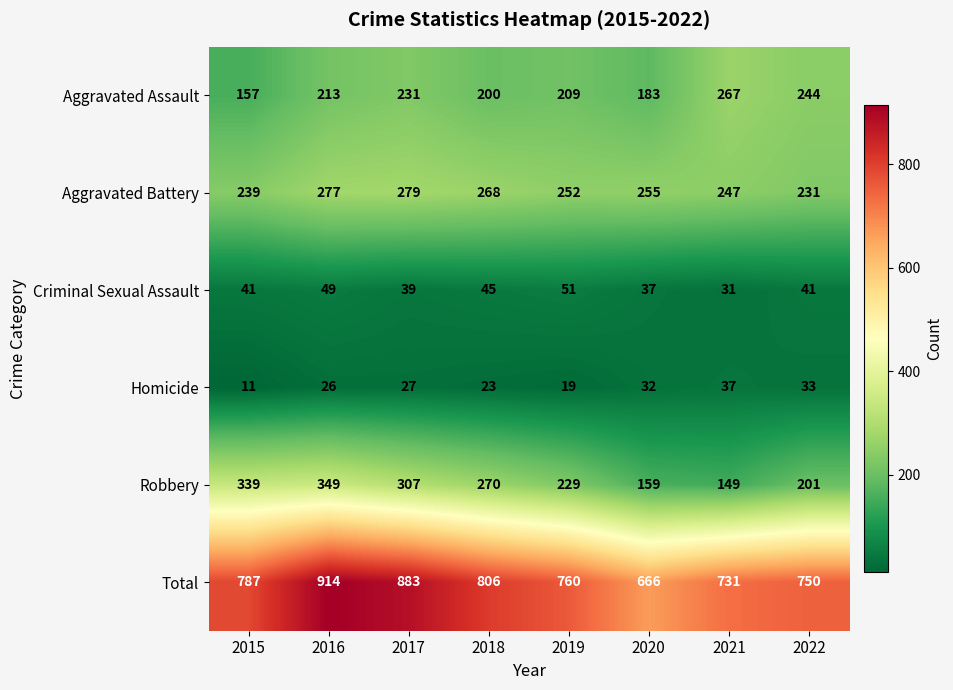

At which category is the sum across all series the highest?

2016